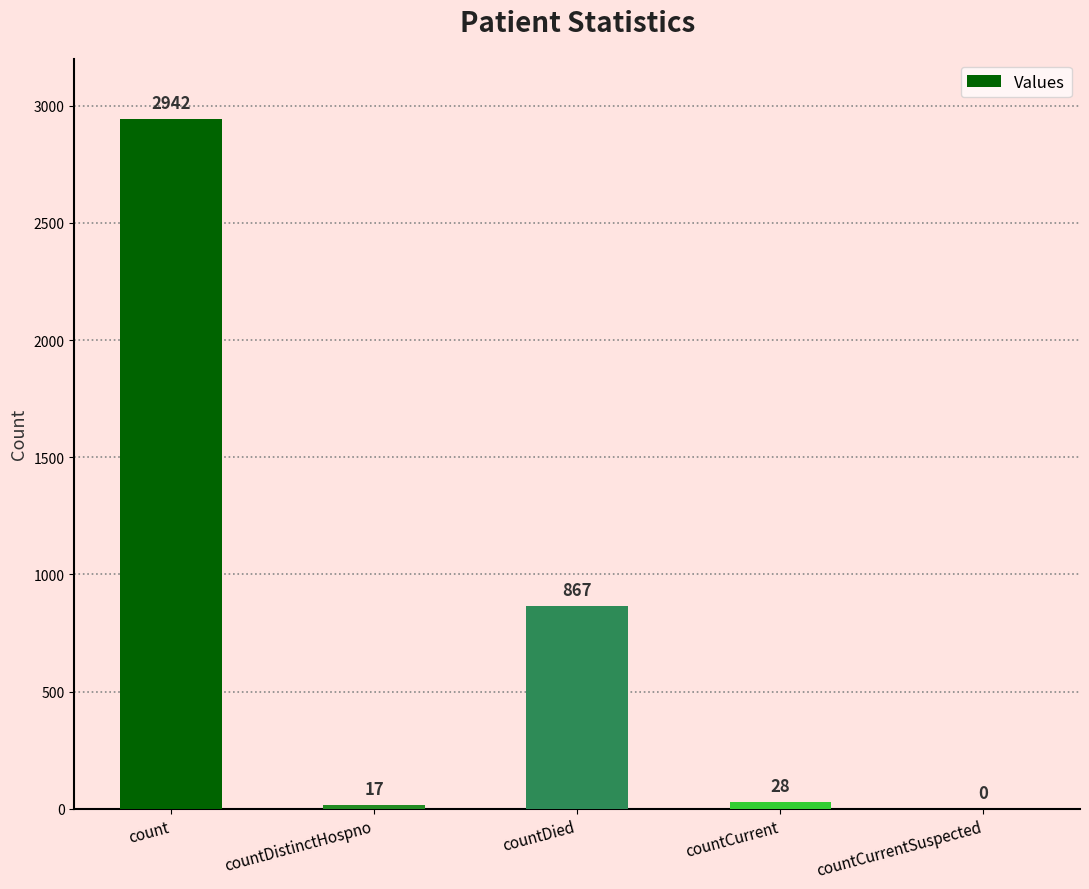

True or false: the data shows -1262 at countCurrentSuspected.

False